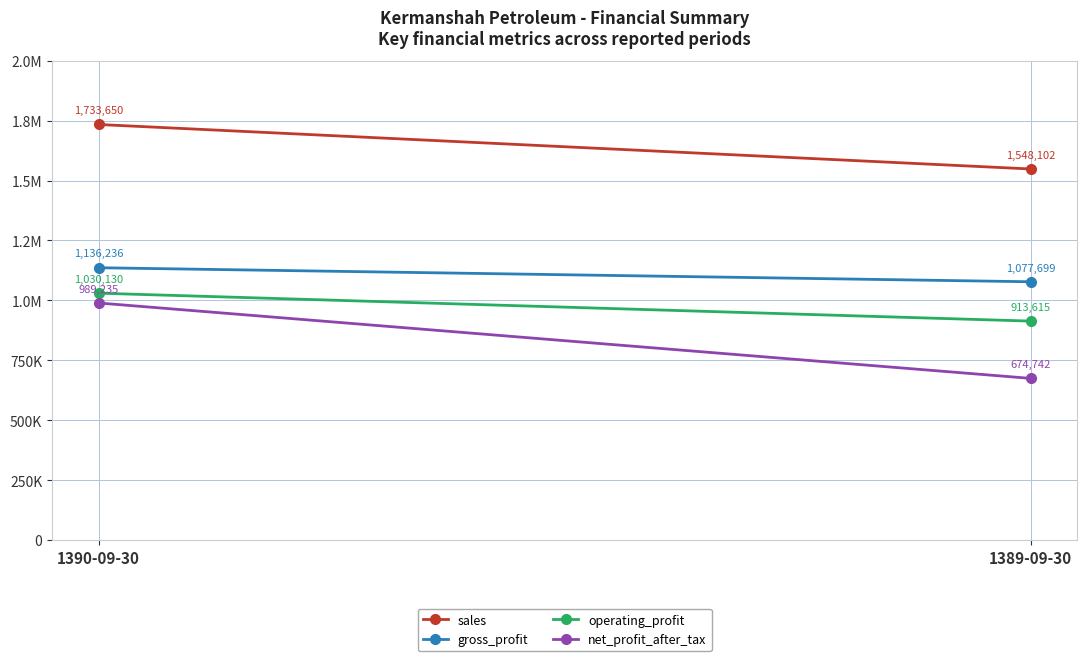

The value of net_profit_after_tax at 1390-09-30 is 989235. True or false?

True